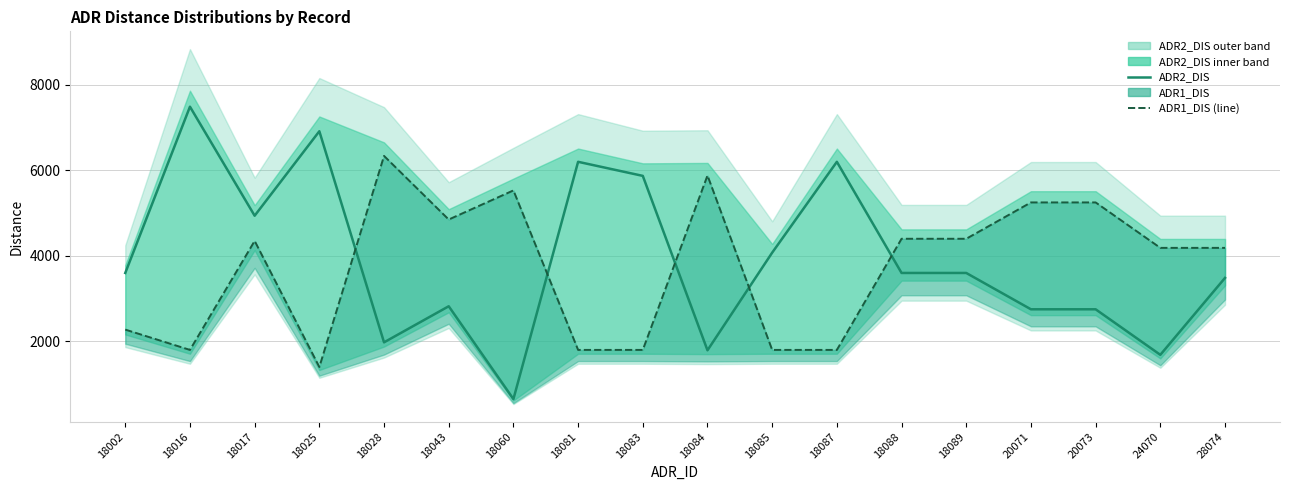

What is the greatest value displayed?

7489